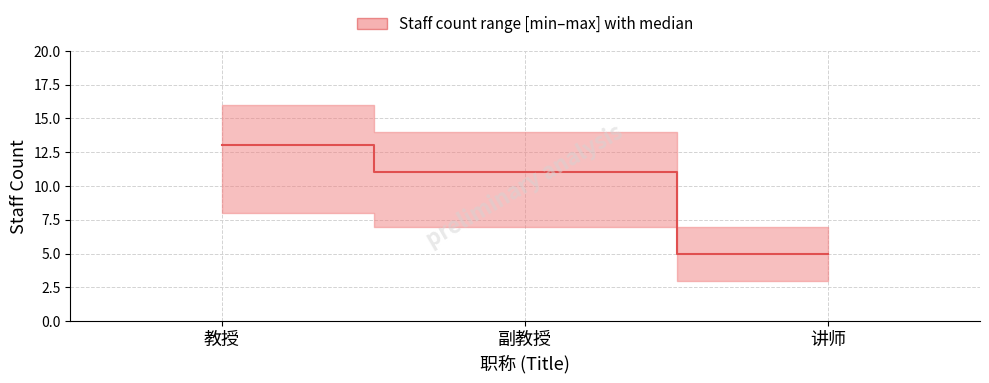

The value at 副教授 is 11. True or false?

True